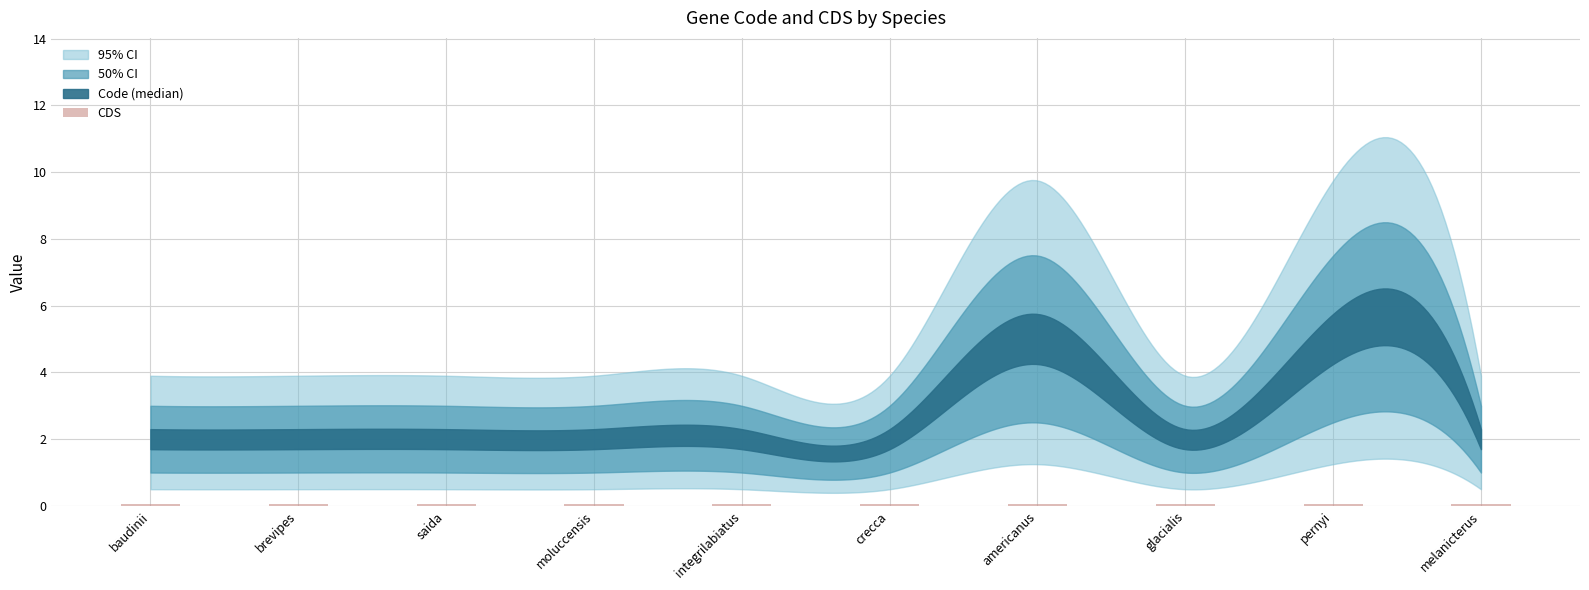

Rank the series by their average value, from lowest to highest.

CDS, Code